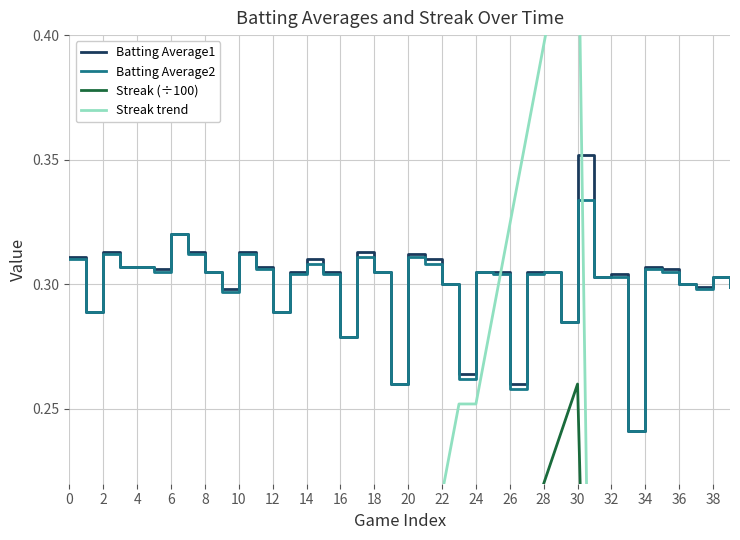

Which series has the widest spread of values?

Streak trend